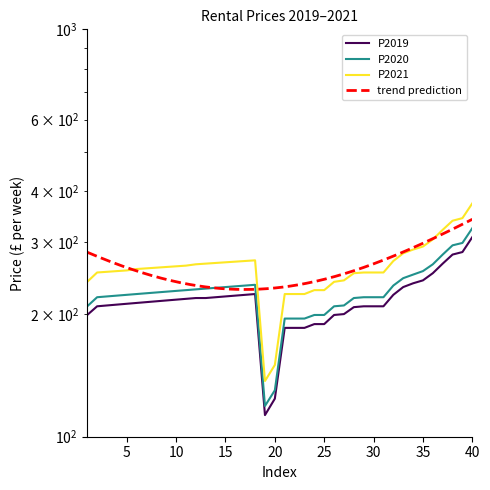

How many interior local peaks does the P2021 series have?

1